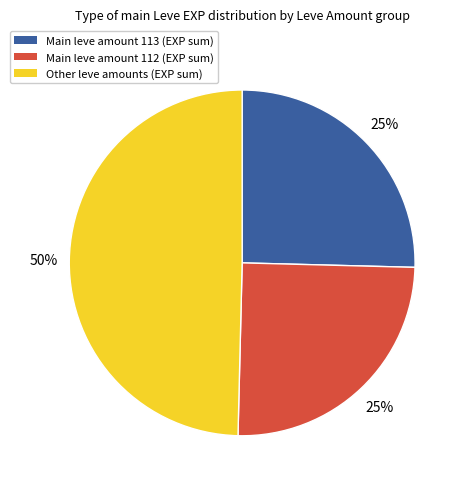

The Main leve amount 112 (EXP sum) slice represents 25% of the pie. True or false?

True